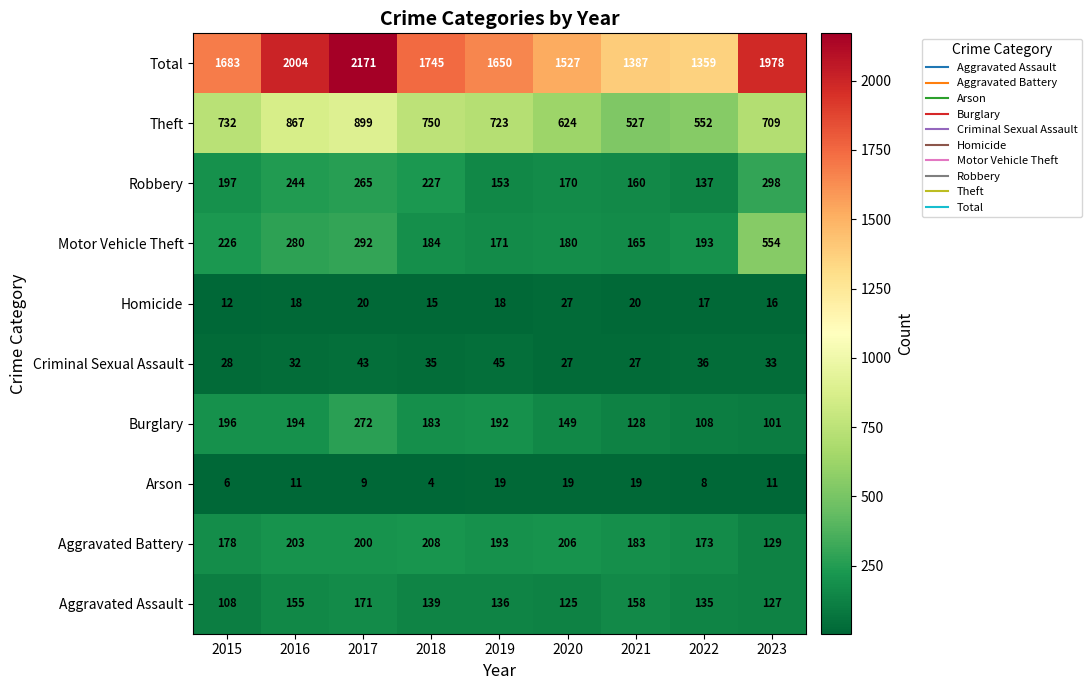

At which category does the chart reach its minimum across all series?

2018